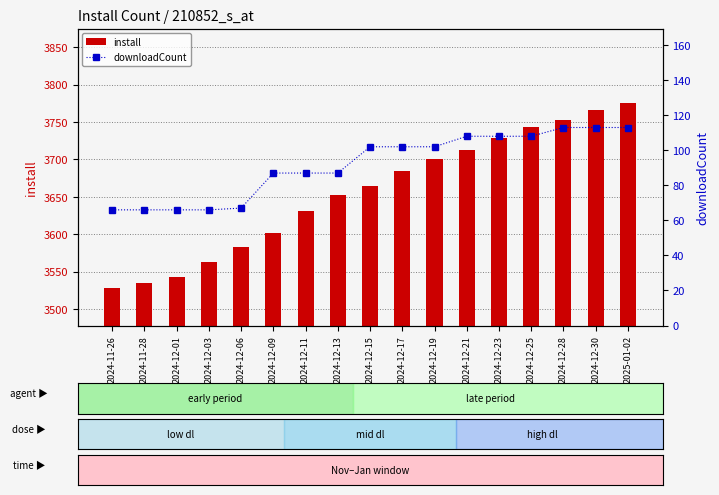

What is the total value across all series at 2024-12-28?

3866